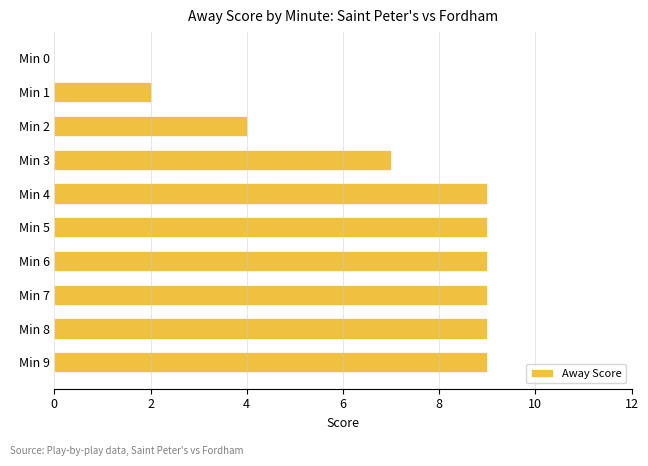

True or false: the data shows 7 at Min 2.

False